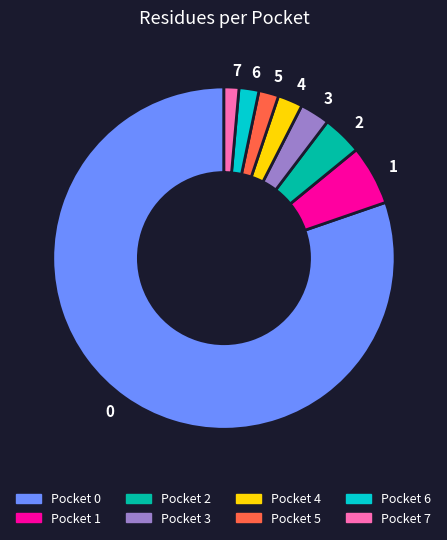

Combined, do 3 and 7 account for over 50%?

No